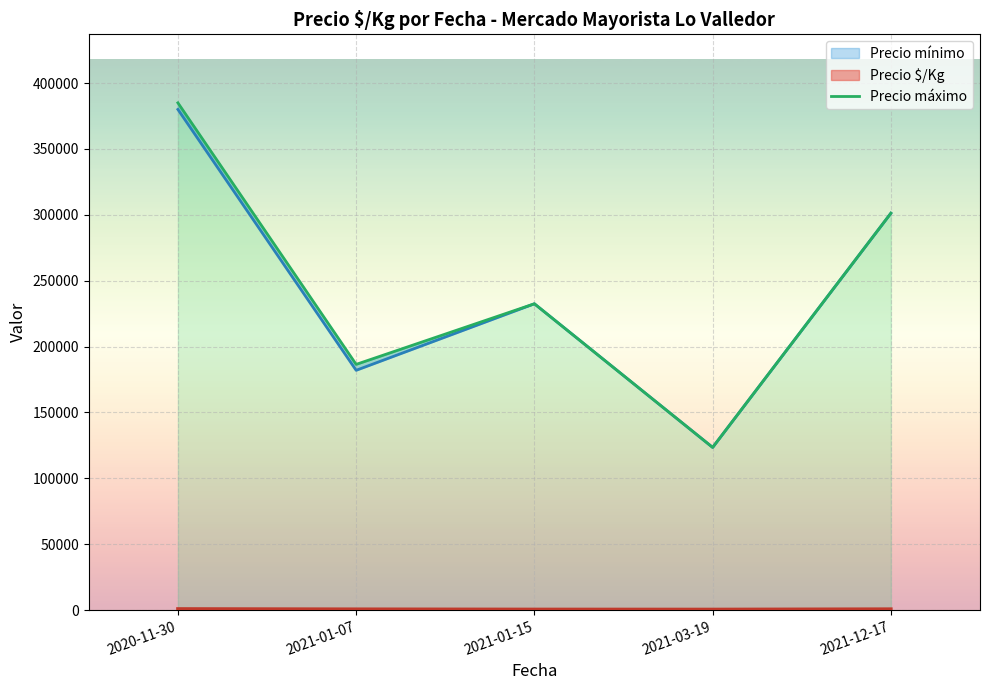

Where is the first local maximum?

2021-01-15